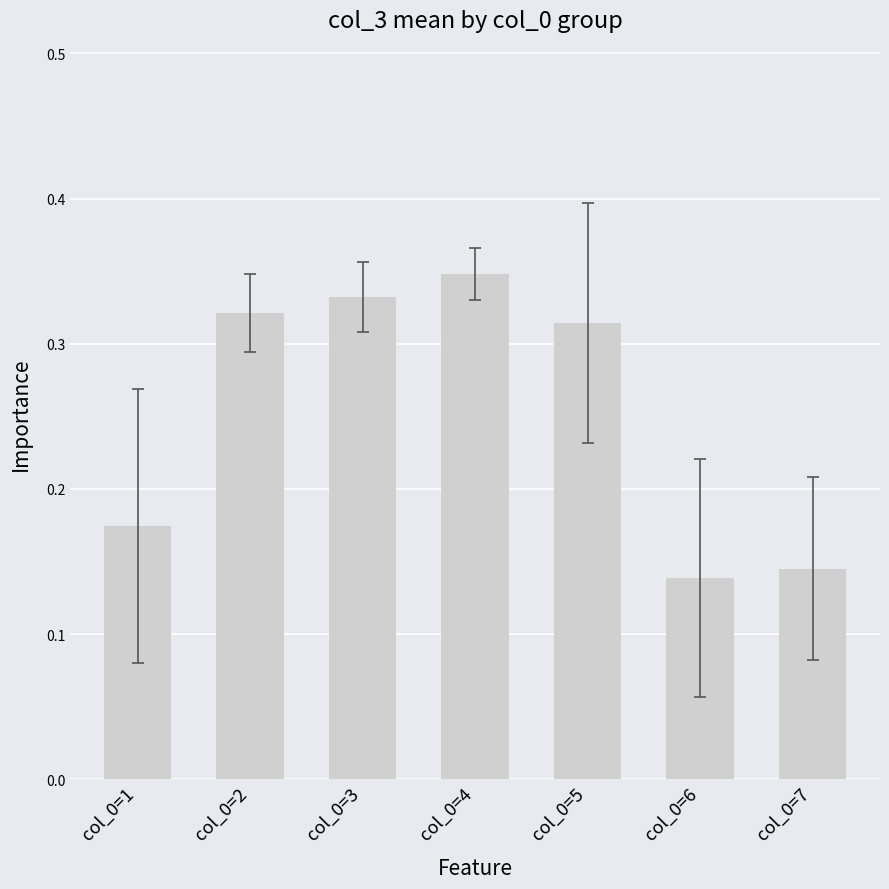

How many series are shown in this chart?

1